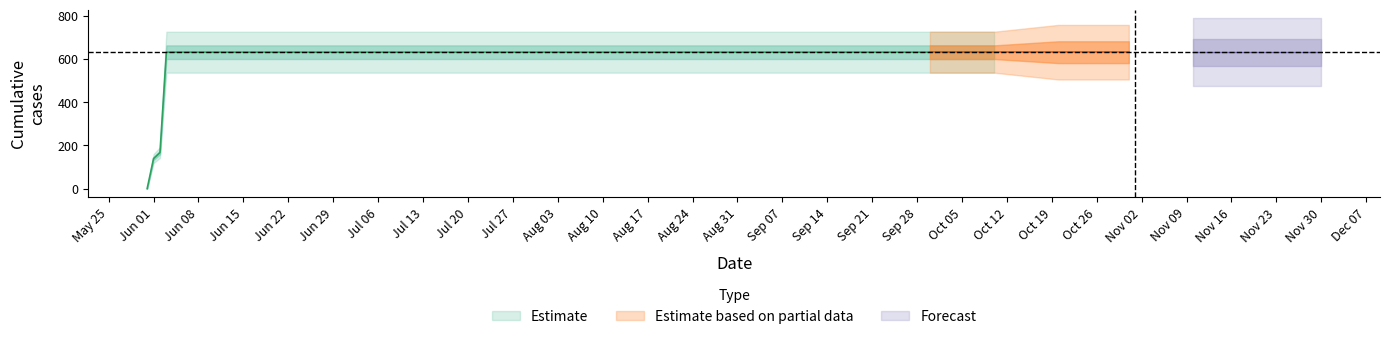

True or false: the data shows 937 at 2020-06-03.

False